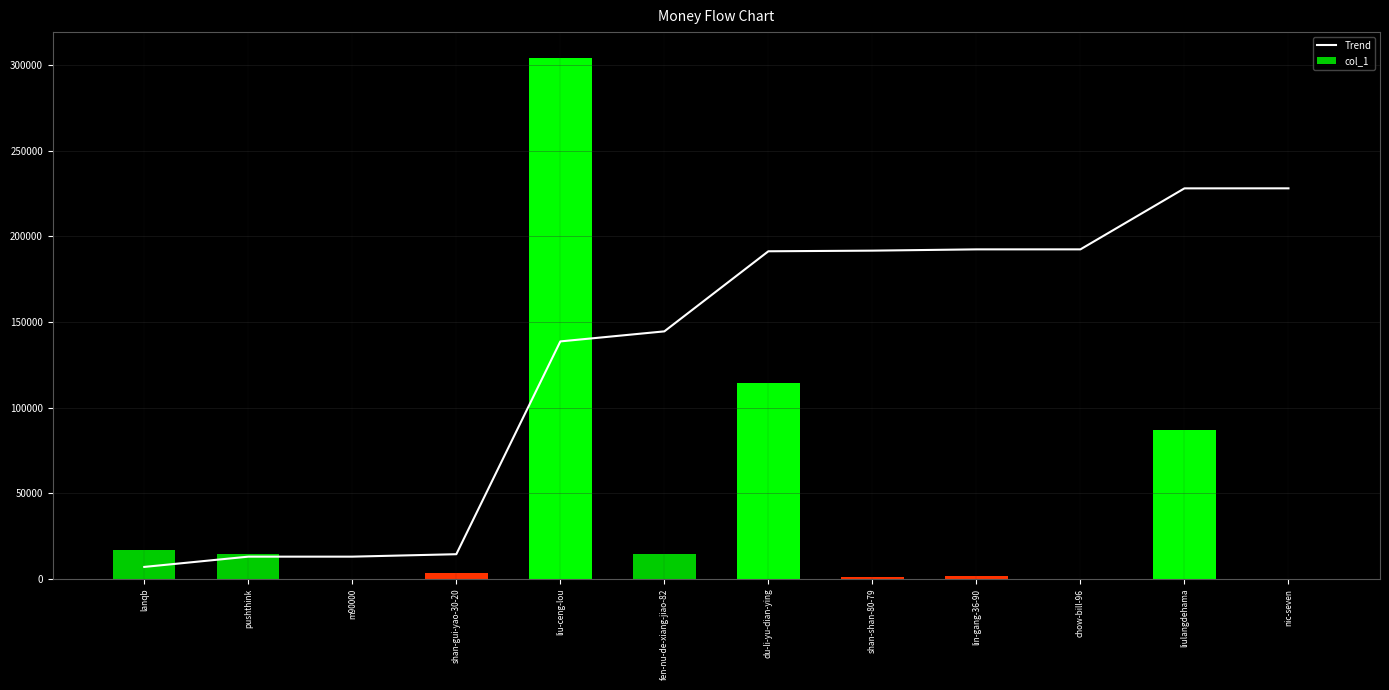

At how many categories does at least one series exceed 42367?

8